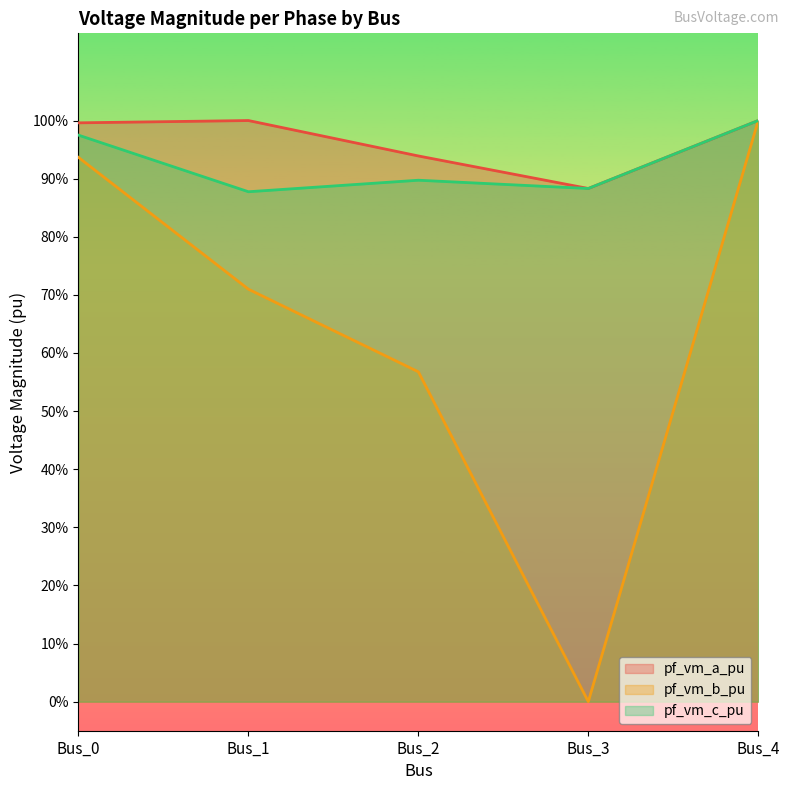

Is it true that pf_vm_b_pu equals 1.0 at Bus_1?

False